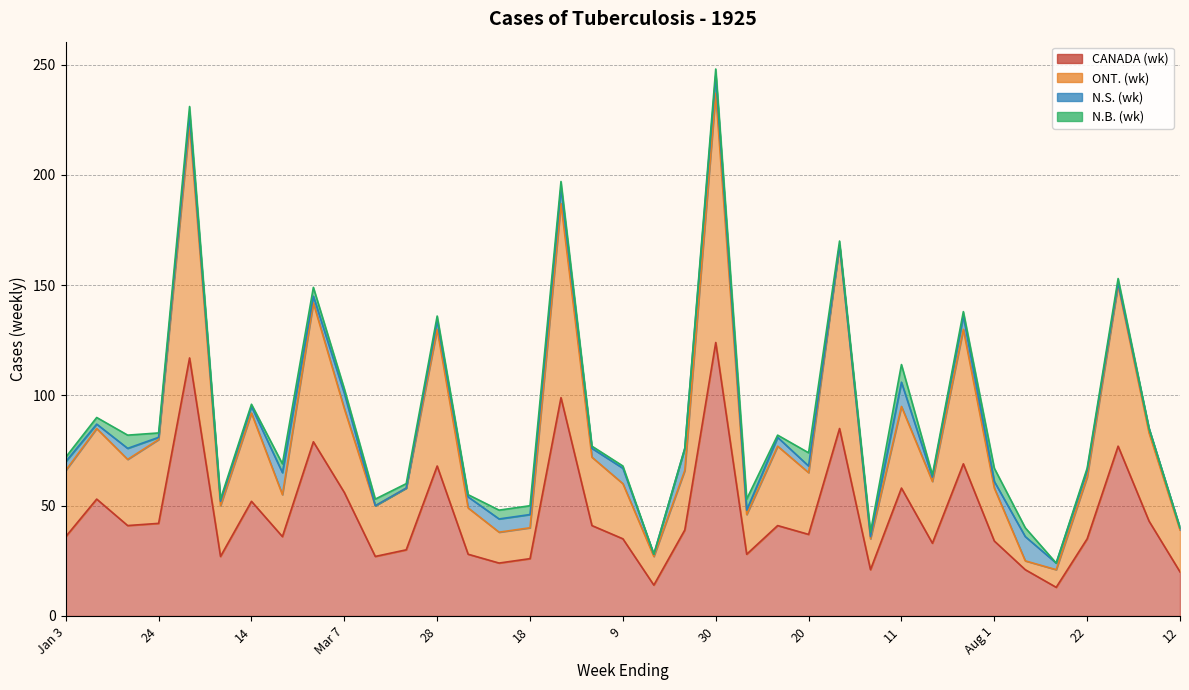

What is the minimum value for CANADA (wk)?

13